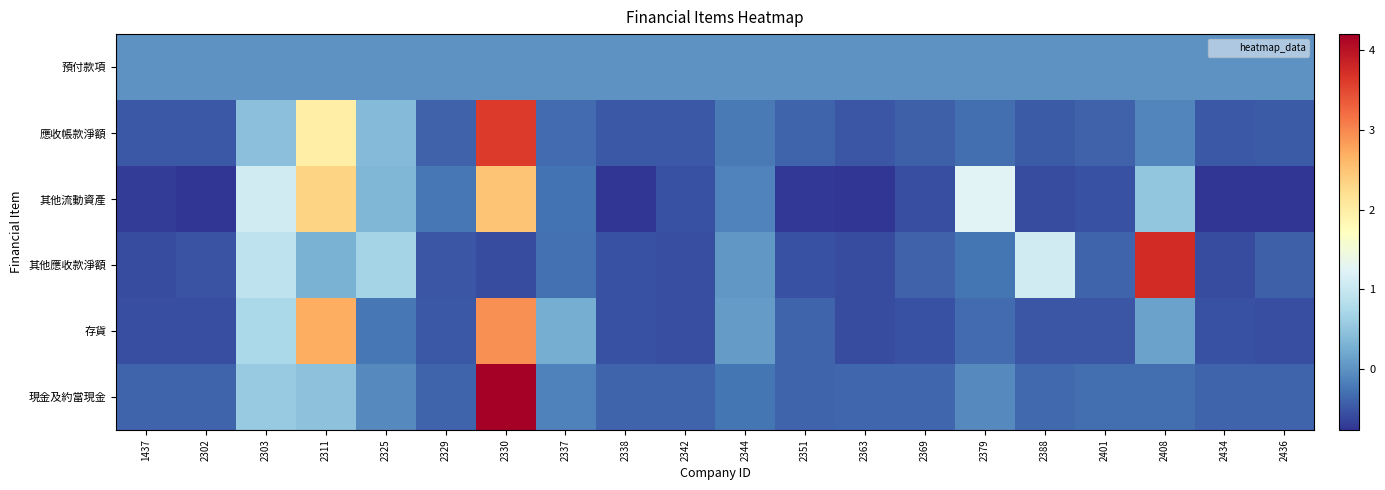

Reading left to right, extract all data points from this chart.

預付款項: 1437=0.0	2302=0.0	2303=0.0	2311=0.0	2325=0.0	2329=0.0	2330=0.0	2337=0.0	2338=0.0	2342=0.0	2344=0.0	2351=0.0	2363=0.0	2369=0.0	2379=0.0	2388=0.0	2401=0.0	2408=0.0	2434=0.0	2436=0.0
應收帳款淨額: 1437=-0.5	2302=-0.5	2303=0.5	2311=2.0	2325=0.4	2329=-0.4	2330=3.6	2337=-0.3	2338=-0.5	2342=-0.5	2344=-0.2	2351=-0.4	2363=-0.5	2369=-0.4	2379=-0.3	2388=-0.5	2401=-0.4	2408=-0.1	2434=-0.5	2436=-0.5
其他流動資產: 1437=-0.7	2302=-0.7	2303=1.1	2311=2.3	2325=0.4	2329=-0.2	2330=2.5	2337=-0.3	2338=-0.8	2342=-0.5	2344=-0.1	2351=-0.7	2363=-0.7	2369=-0.6	2379=1.2	2388=-0.6	2401=-0.5	2408=0.5	2434=-0.7	2436=-0.8
其他應收款淨額: 1437=-0.6	2302=-0.5	2303=0.9	2311=0.3	2325=0.7	2329=-0.5	2330=-0.6	2337=-0.3	2338=-0.5	2342=-0.6	2344=0.0	2351=-0.5	2363=-0.6	2369=-0.4	2379=-0.2	2388=1.1	2401=-0.4	2408=3.7	2434=-0.6	2436=-0.4
存貨: 1437=-0.6	2302=-0.6	2303=0.7	2311=2.7	2325=-0.2	2329=-0.5	2330=2.9	2337=0.2	2338=-0.5	2342=-0.6	2344=0.1	2351=-0.4	2363=-0.6	2369=-0.5	2379=-0.3	2388=-0.5	2401=-0.5	2408=0.1	2434=-0.5	2436=-0.6
現金及約當現金: 1437=-0.4	2302=-0.4	2303=0.6	2311=0.5	2325=-0.1	2329=-0.4	2330=4.2	2337=-0.2	2338=-0.4	2342=-0.4	2344=-0.2	2351=-0.4	2363=-0.4	2369=-0.4	2379=-0.1	2388=-0.3	2401=-0.3	2408=-0.3	2434=-0.4	2436=-0.4